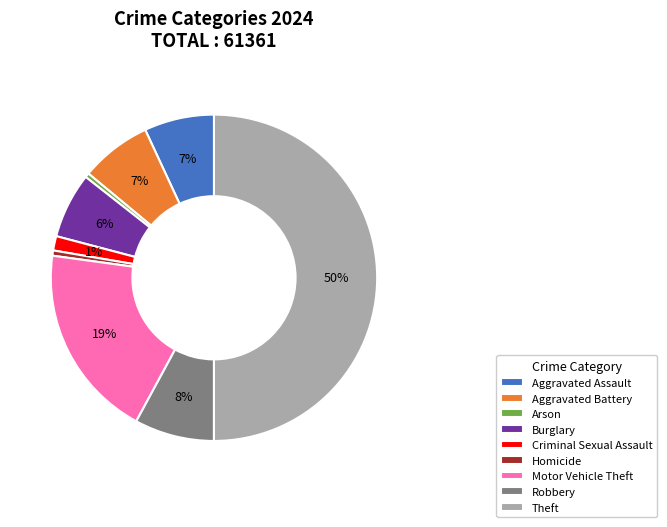

To the nearest percent, what portion does Homicide represent?

1%